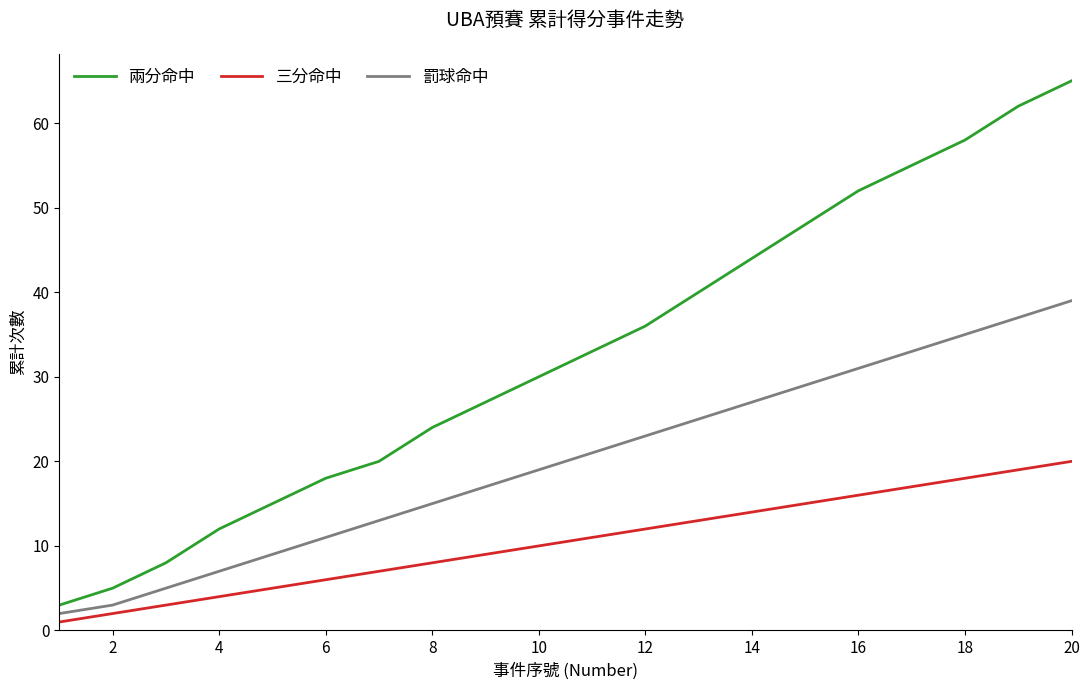

Reading right to left, list all the values displayed in this chart.

兩分命中: 65	62	58	55	52	48	44	40	36	33	30	27	24	20	18	15	12	8	5	3
三分命中: 20	19	18	17	16	15	14	13	12	11	10	9	8	7	6	5	4	3	2	1
罰球命中: 39	37	35	33	31	29	27	25	23	21	19	17	15	13	11	9	7	5	3	2